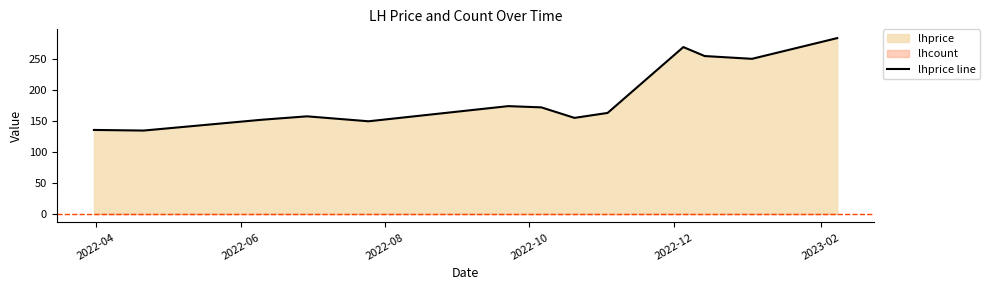

What is the minimum value for lhprice line?

134.5